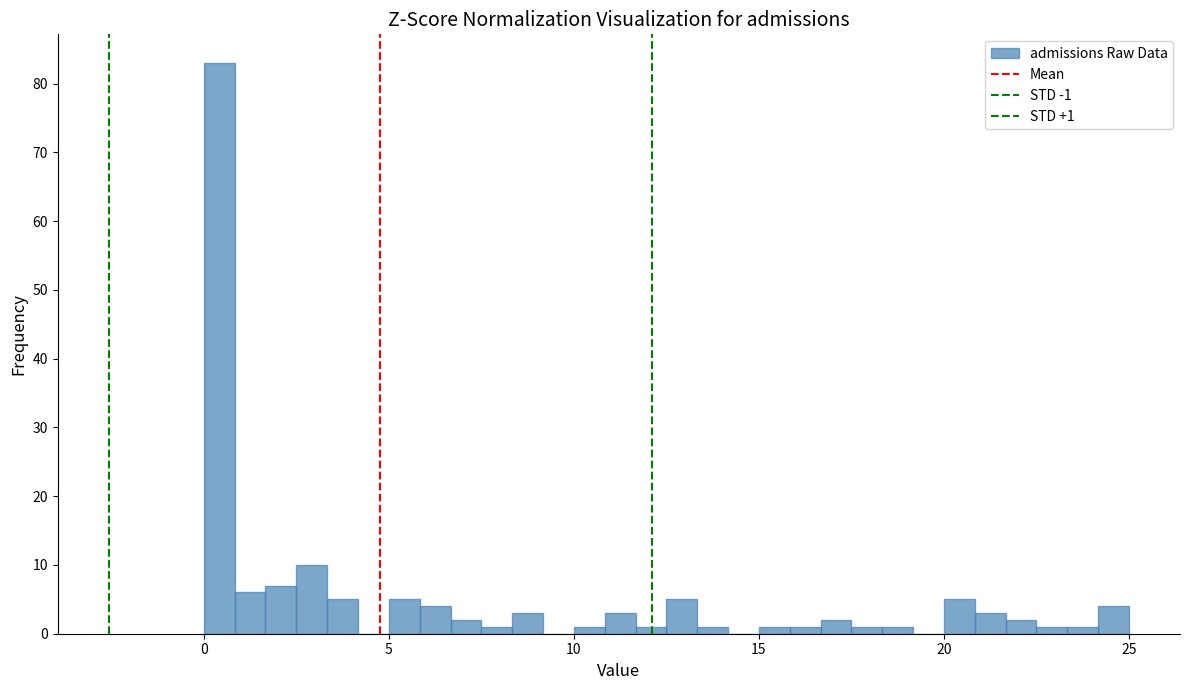

Around what value on the x-axis is the tallest bar? Give the approximate position of its centre, as read against the axis.

0.5